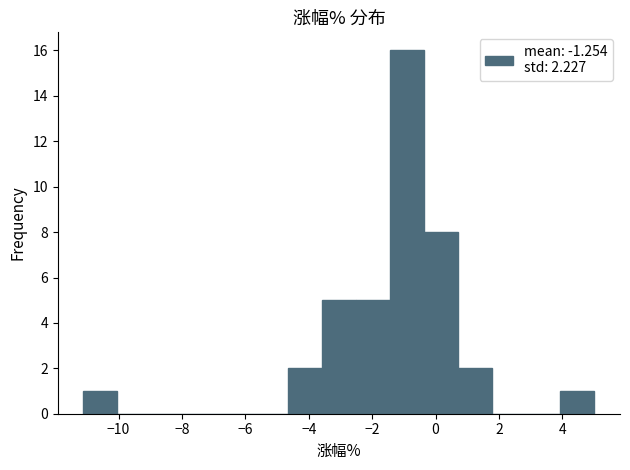

Which range on the x-axis has the tallest bar?

-1.4 to -0.4